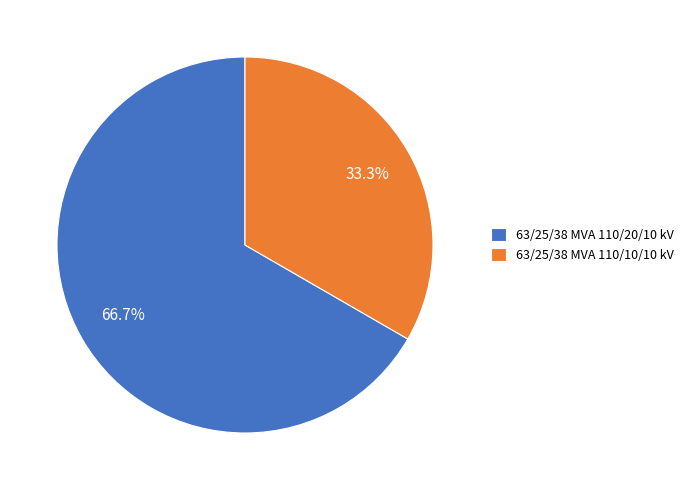

To the nearest percent, what is the combined percentage of 63/25/38 MVA 110/10/10 kV and 63/25/38 MVA 110/20/10 kV?

100%